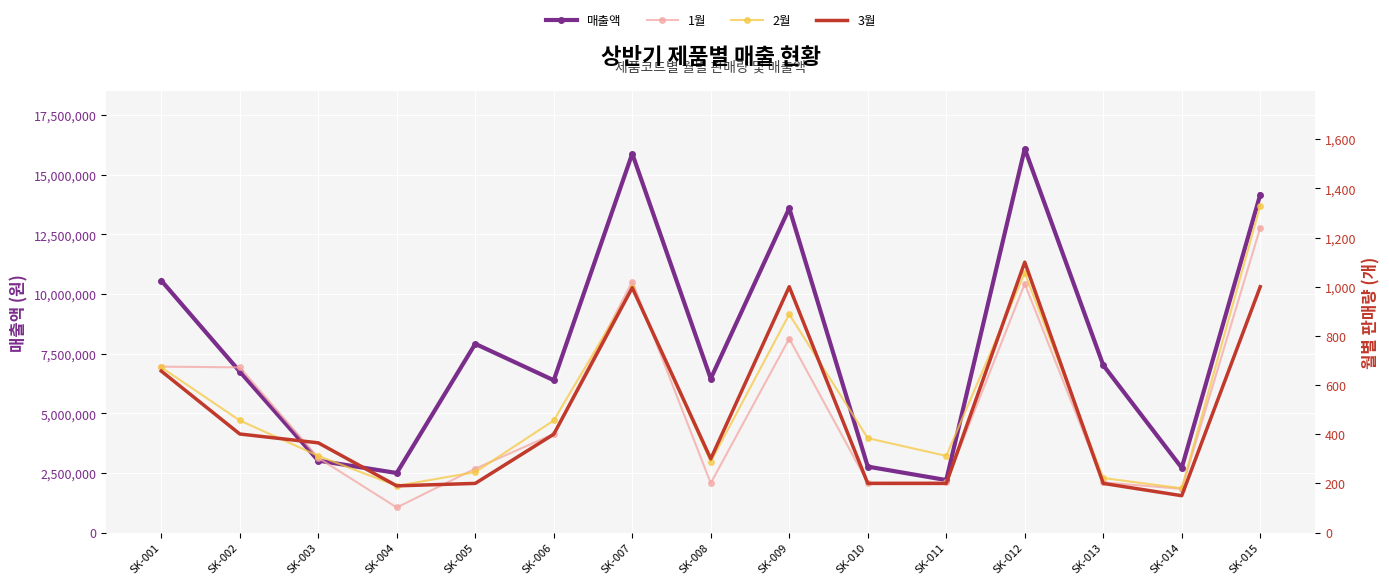

Which label corresponds to the smallest value in the chart?

SK-004